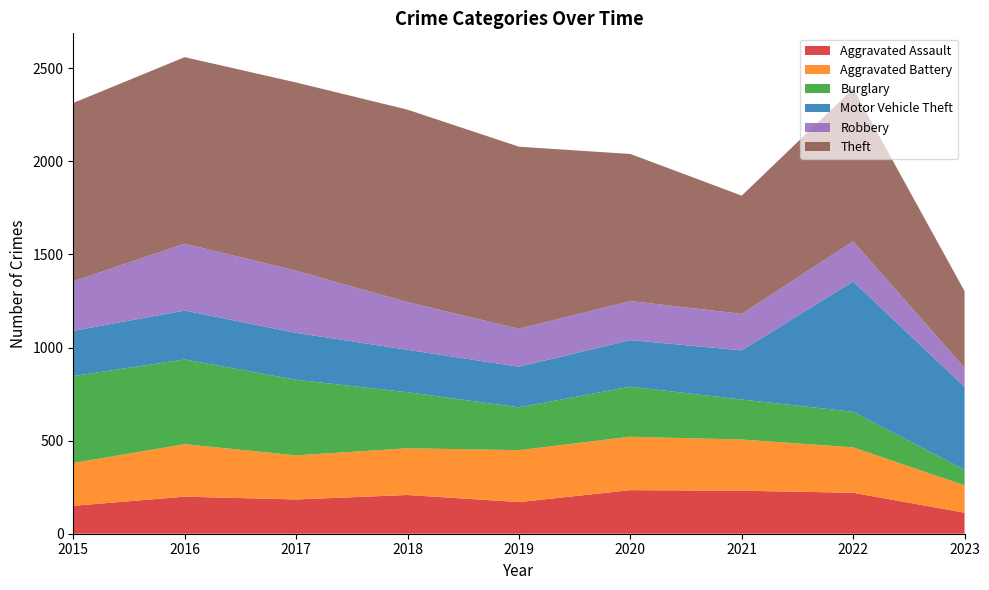

Reading left to right, what are all the values shown in this chart?

Aggravated Assault: 150	199	184	208	170	234	231	220	113
Aggravated Battery: 230	282	237	251	279	287	275	244	147
Burglary: 467	455	406	301	230	269	215	191	83
Motor Vehicle Theft: 243	263	252	228	218	250	264	700	446
Robbery: 266	359	334	256	204	210	196	216	102
Theft: 958	1002	1011	1034	978	790	635	820	412